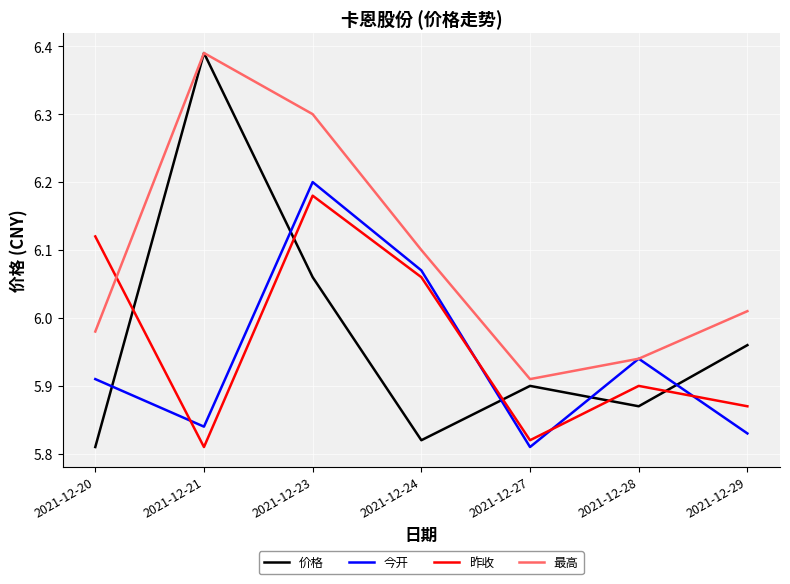

Which label corresponds to the largest value in the chart?

2021-12-21